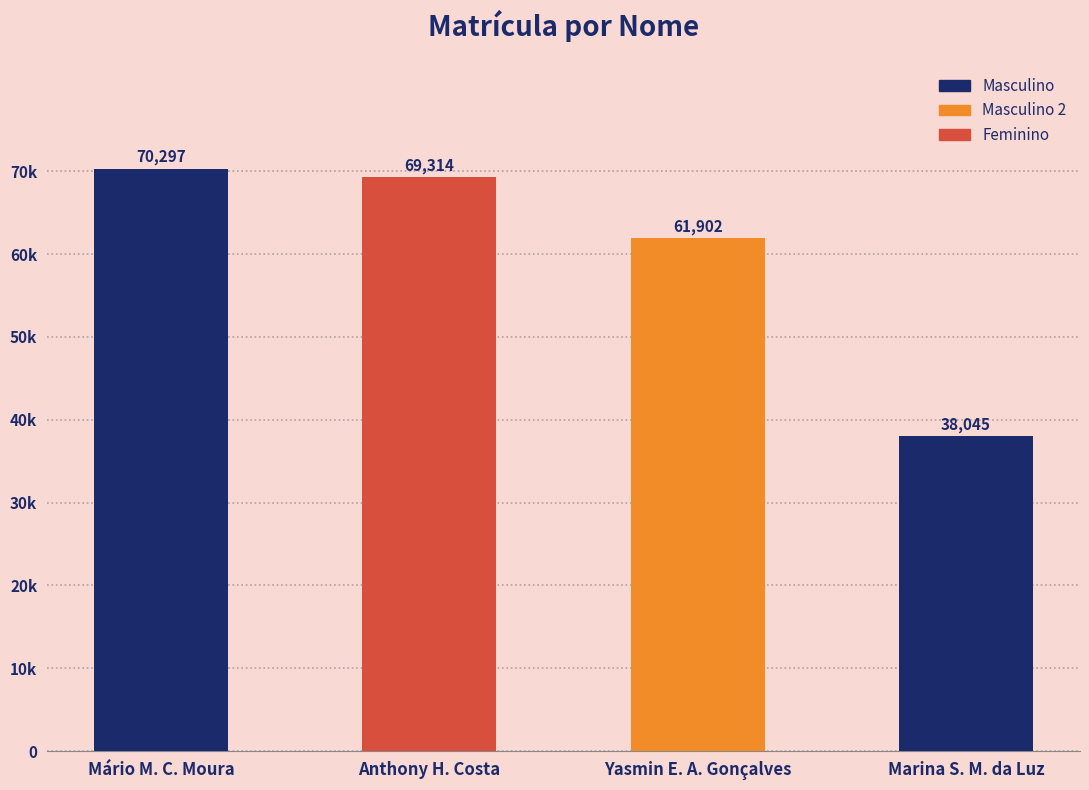

Does the chart contain any negative values?

No